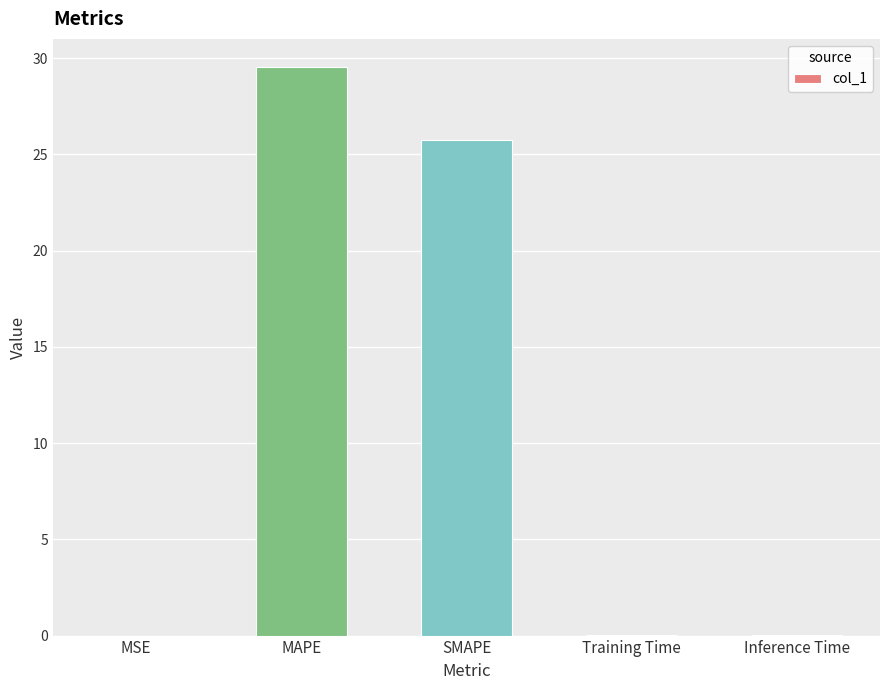

What is the change in value from SMAPE to Inference Time?

-25.7